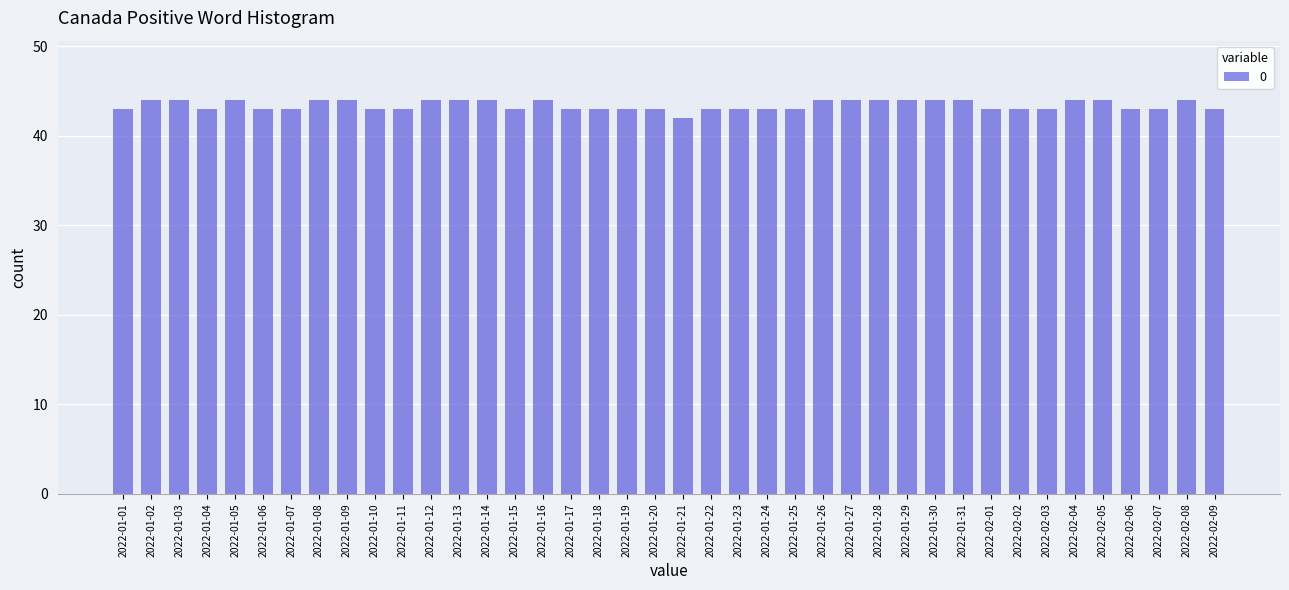

What is the ratio of the value at 2022-01-19 to the value at 2022-02-03?

1.0